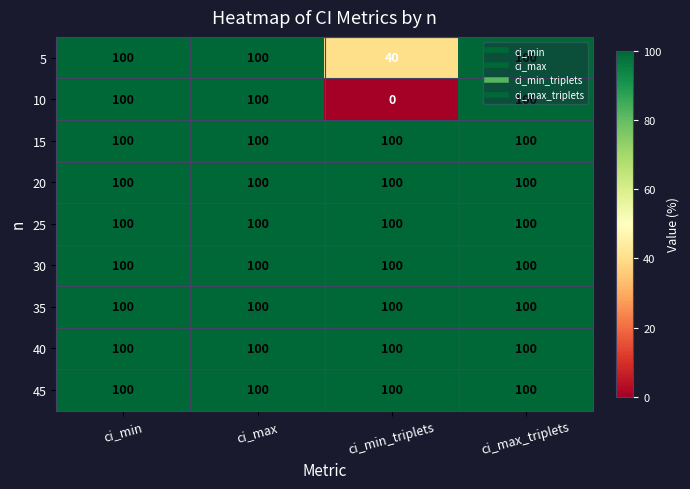

Which series changed the most between ci_min_triplets and ci_max_triplets?

10